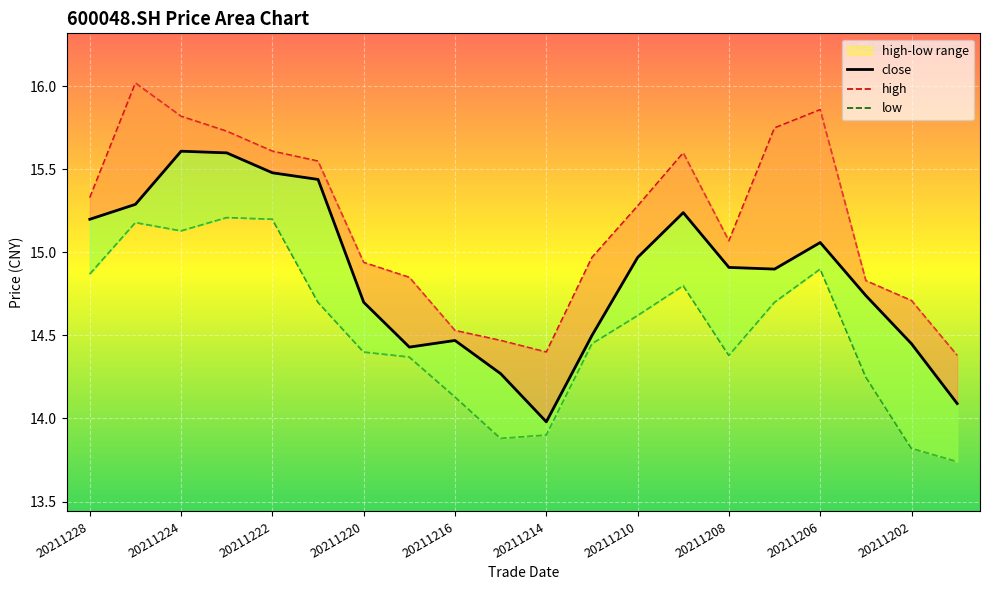

What is the difference between the second highest and minimum values in the high series?

1.5